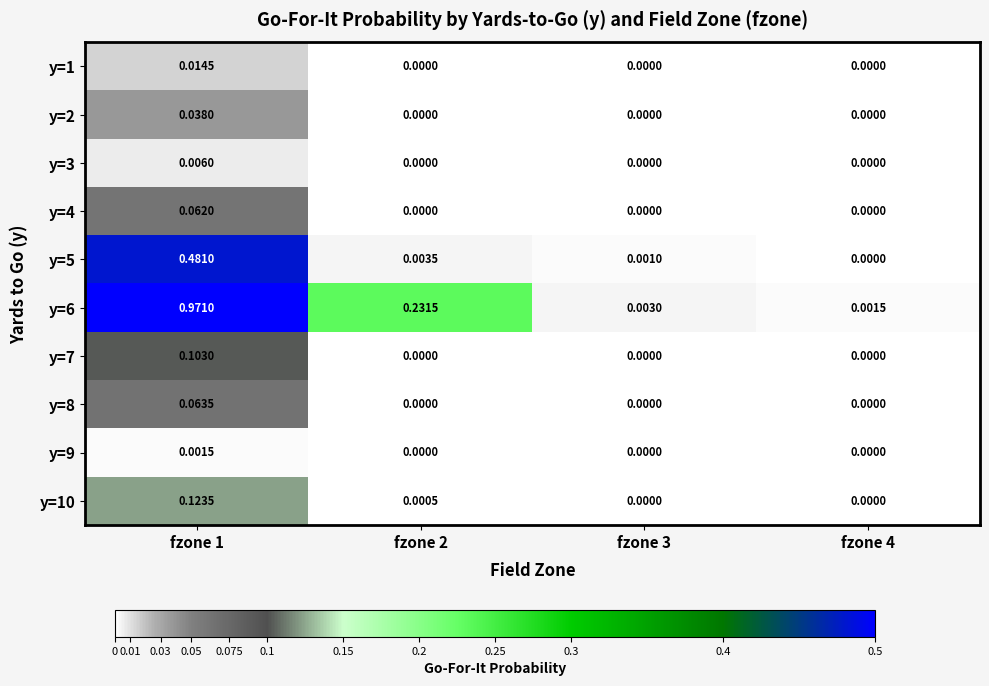

Is the value of y=5 at fzone 1 greater than the value of y=6 at fzone 1?

No